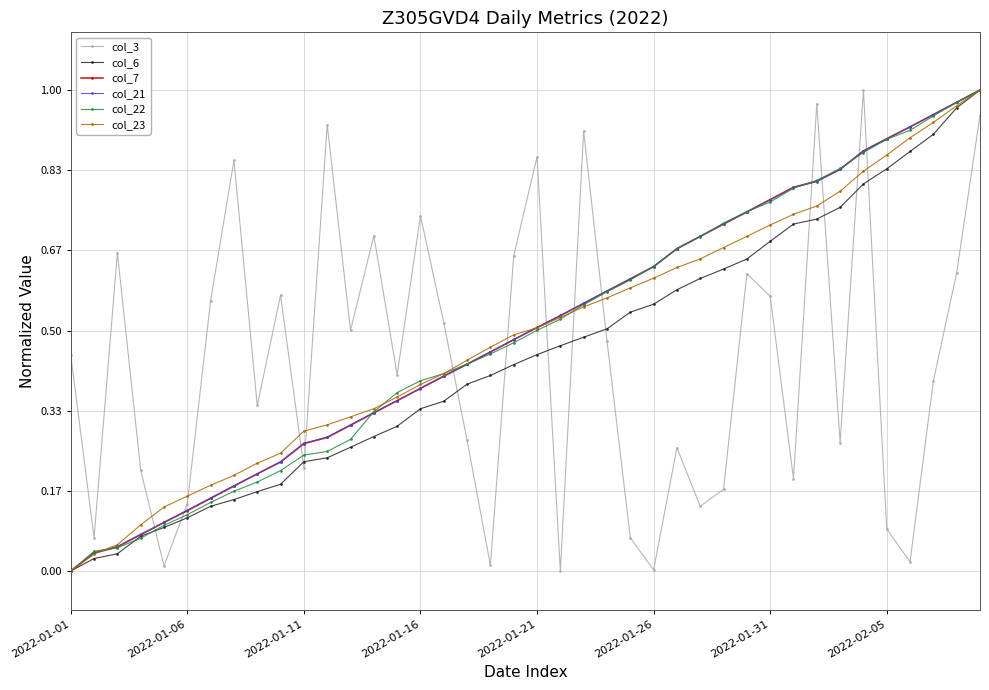

True or false: col_22 and col_3 cross at least once.

True